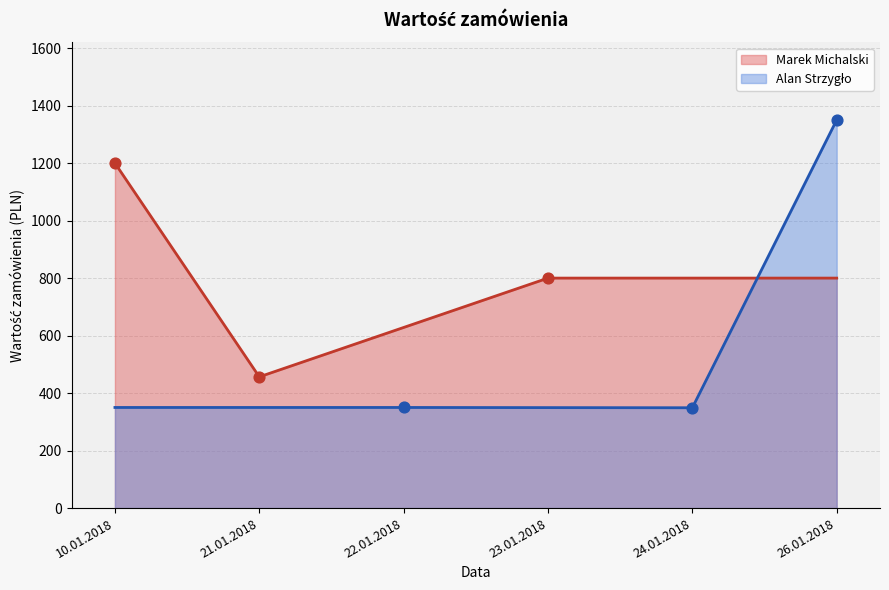

Which series has the widest spread of Y values?

Alan Strzygło